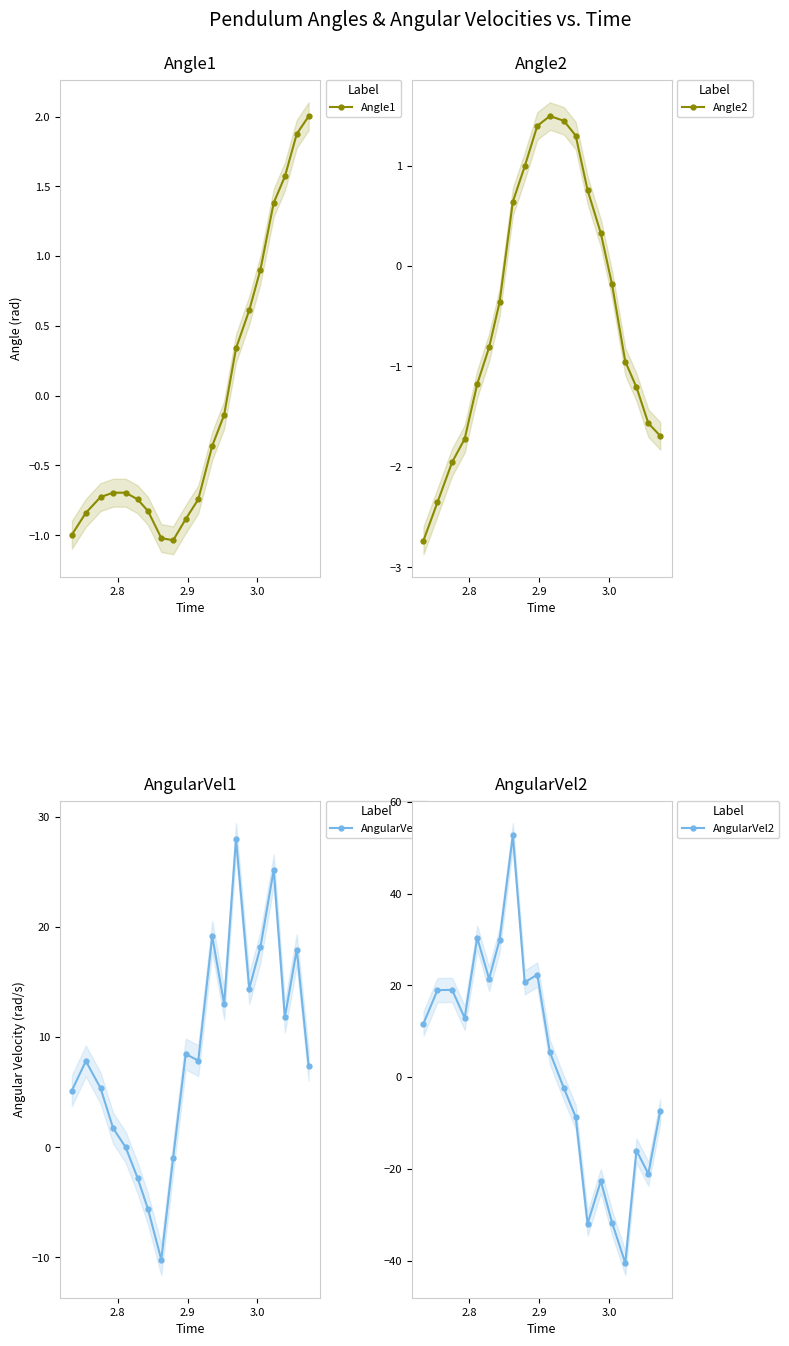

How many intersections are there between AngularVel2 and AngularVel1?

1